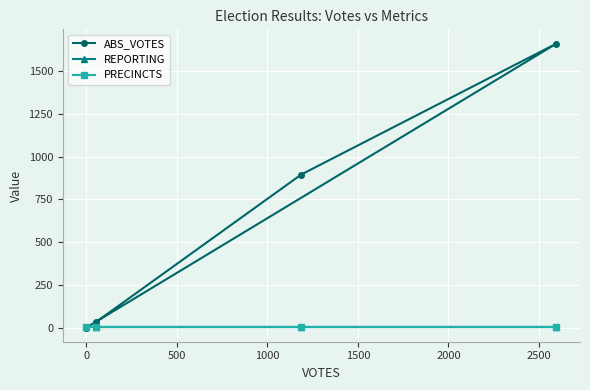

What are all the series names shown in the legend?

ABS_VOTES, REPORTING, PRECINCTS